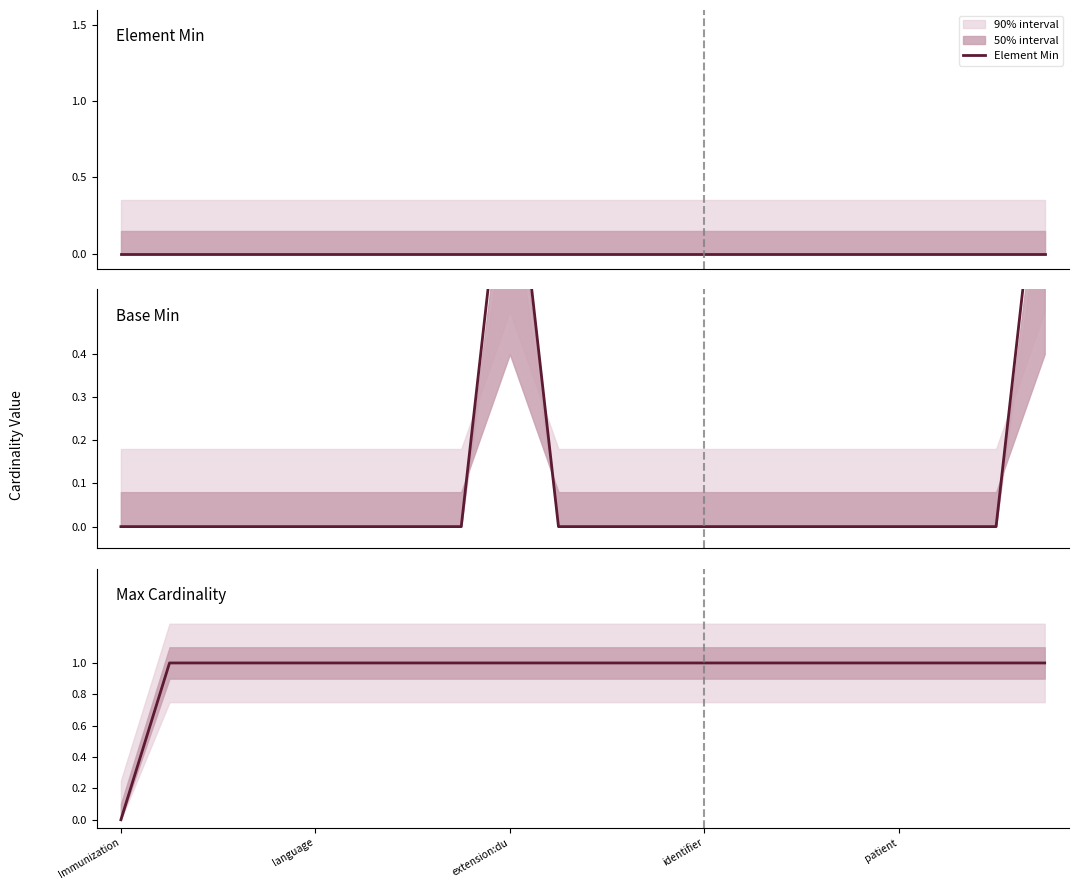

Count the number of categories in the chart.

20